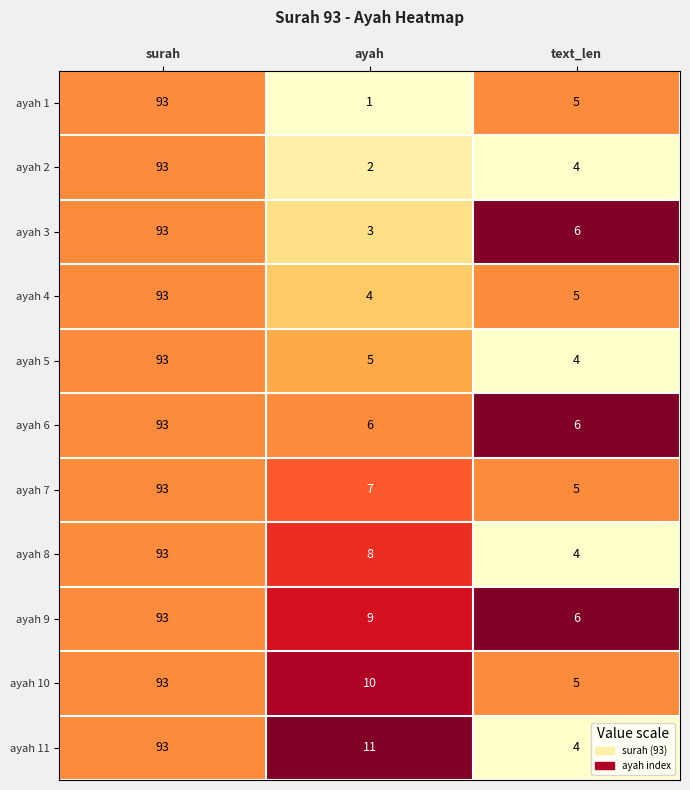

Is it true that ayah 2 equals 93 at surah?

True